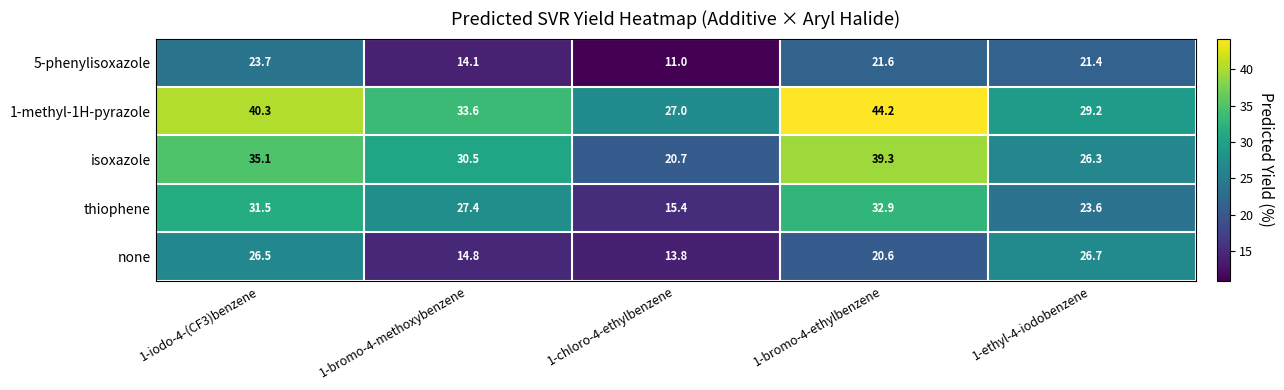

At which label is thiophene closest to 24?

1-ethyl-4-iodobenzene